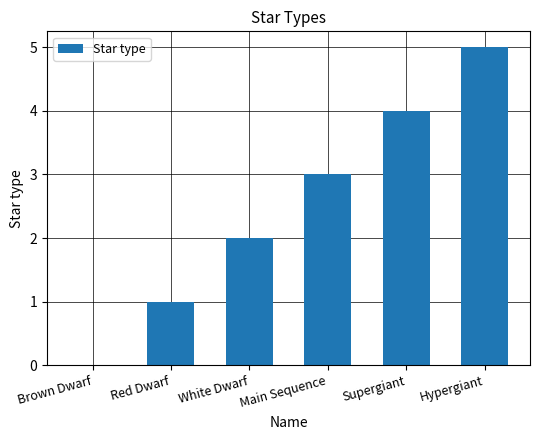

Count the number of data series in this chart.

1